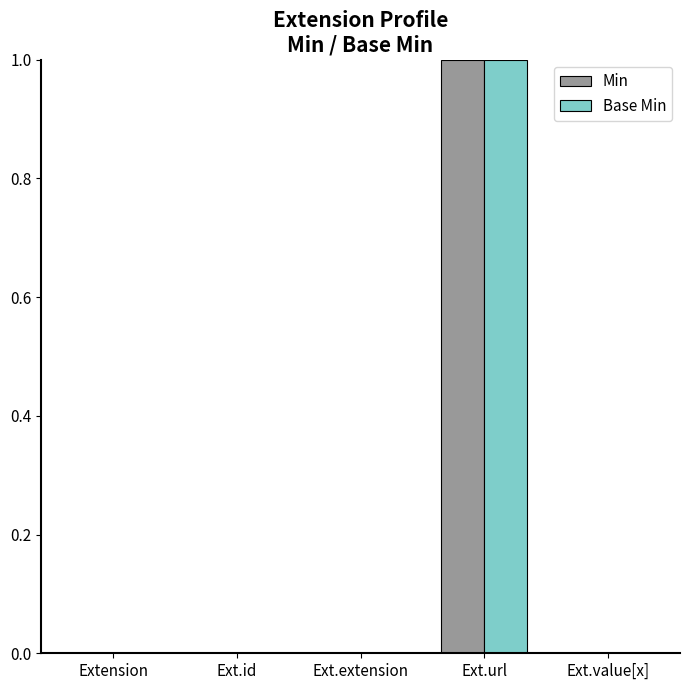

Does the chart contain stacked bars?

No